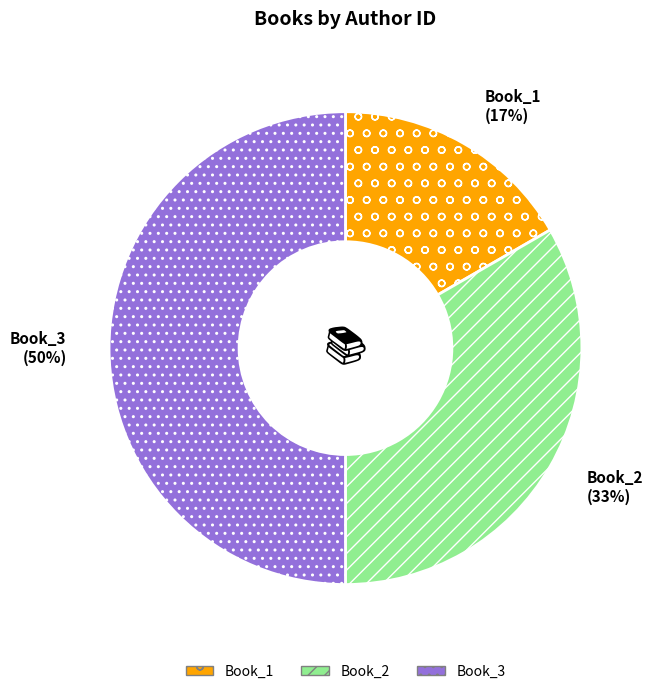

Does Book_2 represent more than half of the total?

No